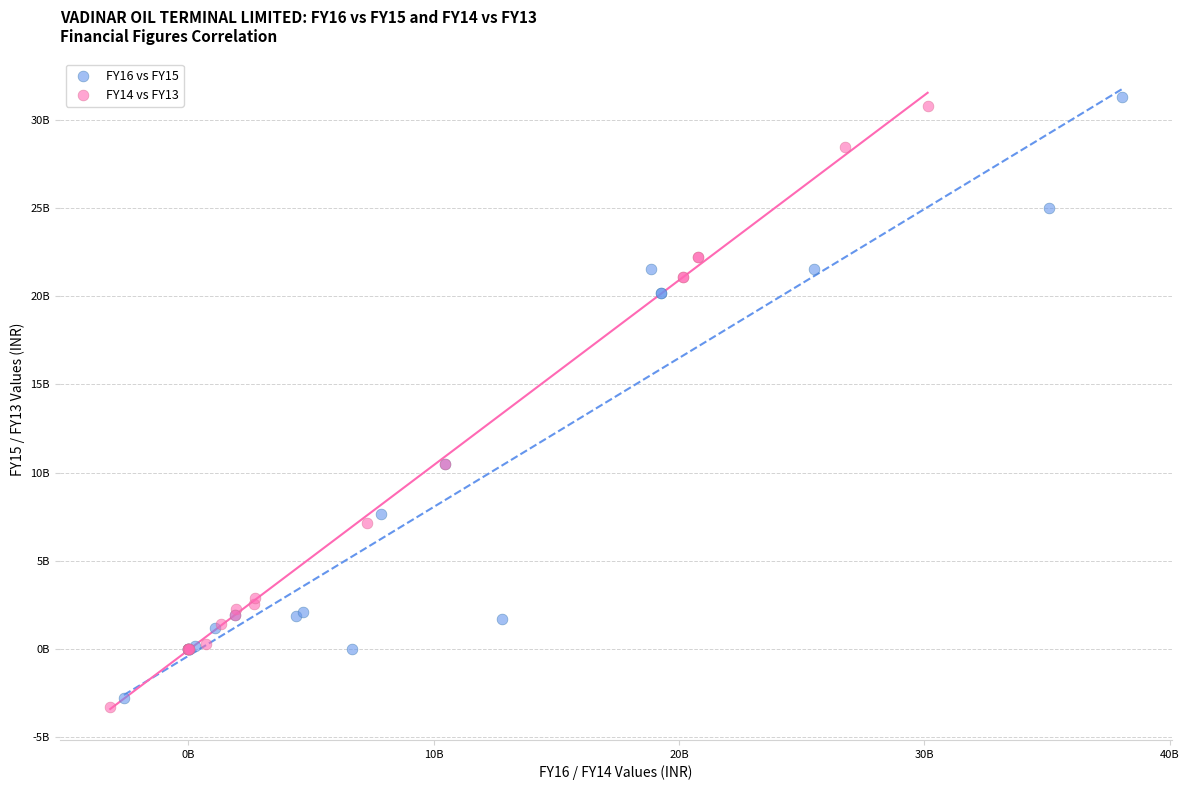

Which series has the largest Y range (max minus min)?

FY14 vs FY13